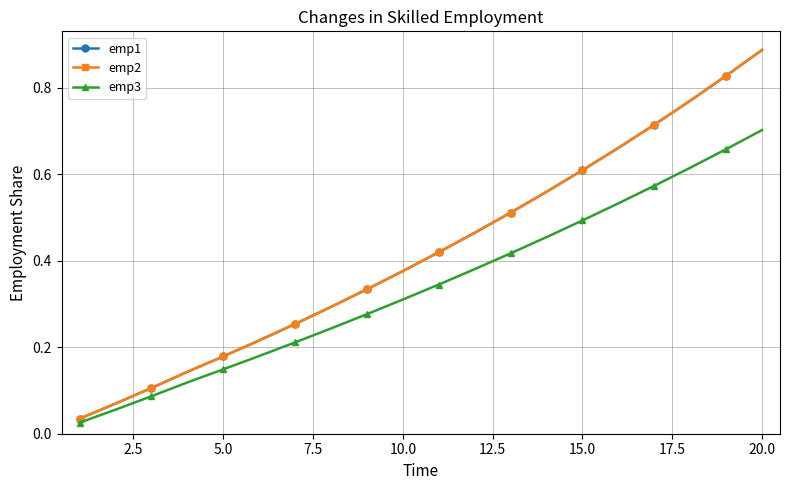

Reading right to left, list all the values displayed in this chart.

emp1: 0.9	0.8	0.8	0.7	0.7	0.6	0.6	0.5	0.5	0.4	0.4	0.3	0.3	0.3	0.2	0.2	0.1	0.1	0.1	0.0
emp2: 0.9	0.8	0.8	0.7	0.7	0.6	0.6	0.5	0.5	0.4	0.4	0.3	0.3	0.3	0.2	0.2	0.1	0.1	0.1	0.0
emp3: 0.7	0.7	0.6	0.6	0.5	0.5	0.5	0.4	0.4	0.3	0.3	0.3	0.2	0.2	0.2	0.1	0.1	0.1	0.1	0.0